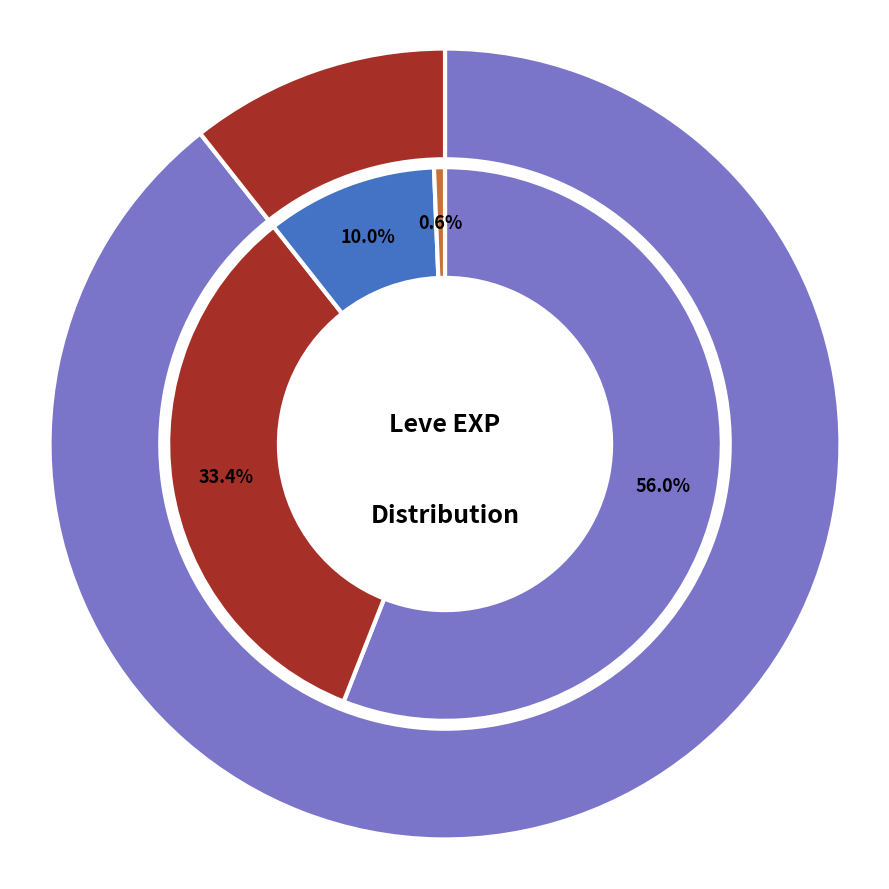

What percentage is the Bone Hora slice, to the nearest percent?

8%